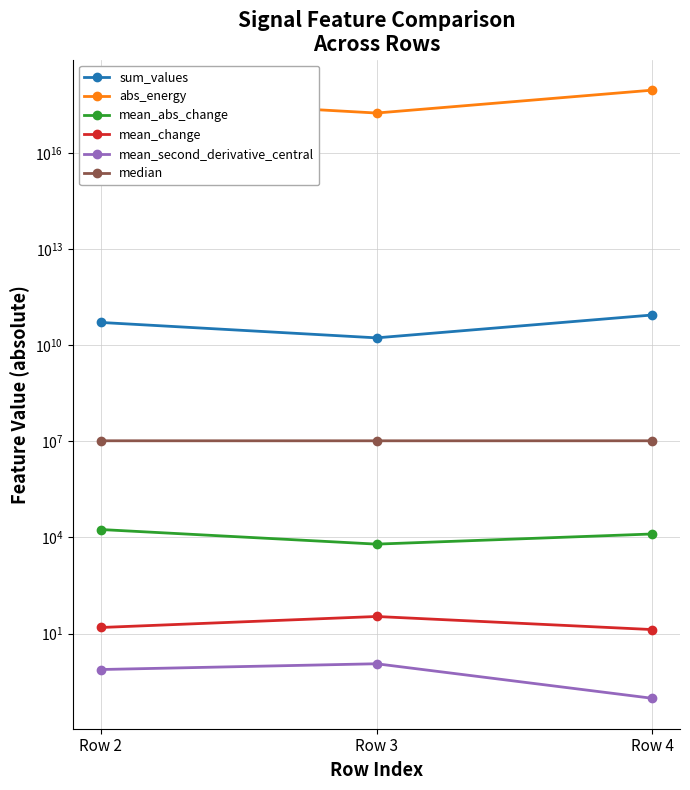

Reading right to left, list all the values displayed in this chart.

sum_values: 87759690198.0	16960102053.0	51346448944.0
abs_energy: 913223812413694208.0	176255606617778112.0	534384547217021568.0
mean_abs_change: 12842.7	6190.9	17691.9
mean_change: 13.3	34.1	15.5
mean_second_derivative_central: 0.1	1.1	0.8
median: 10405926.0	10385769.0	10405397.0